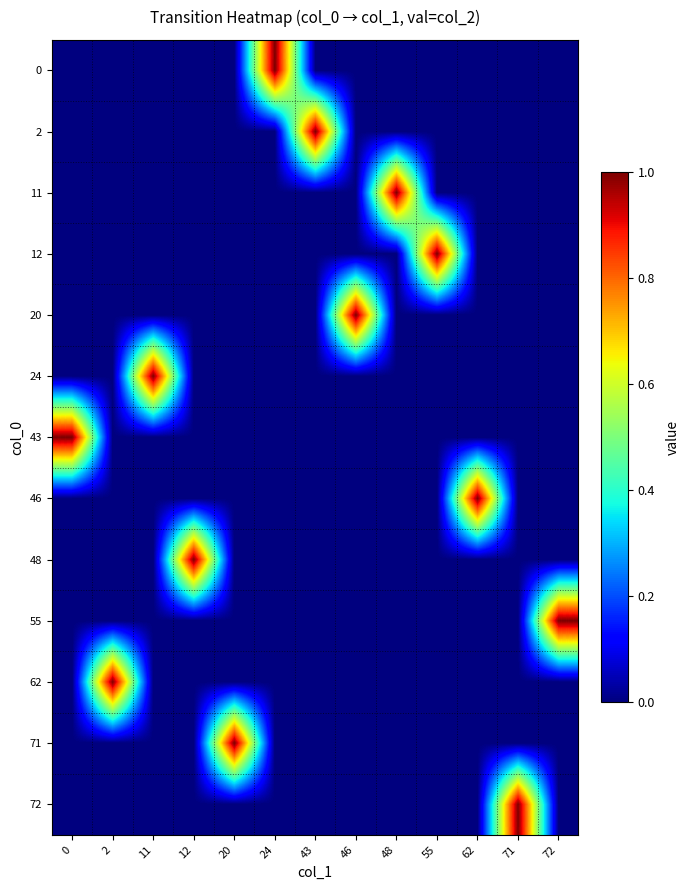

Between 46 and 2, which is larger?

46